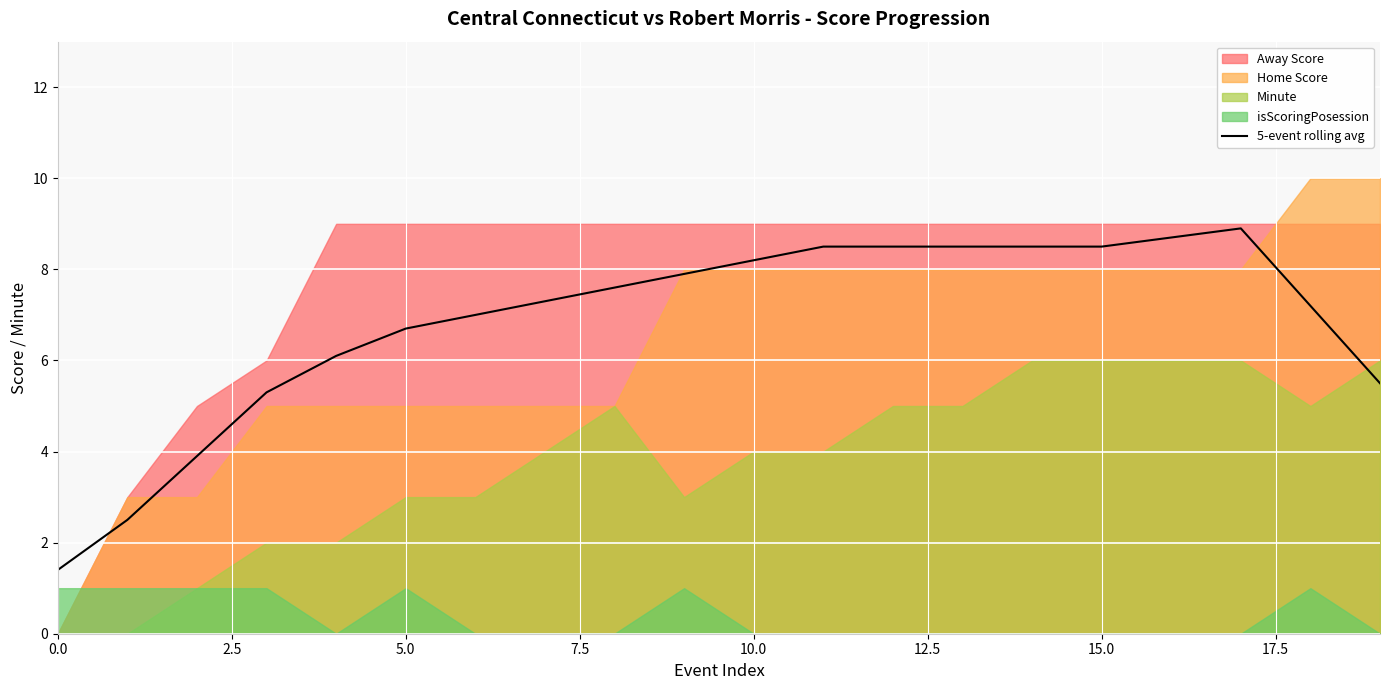

What is the change in value from 10 to 14?

+0.3